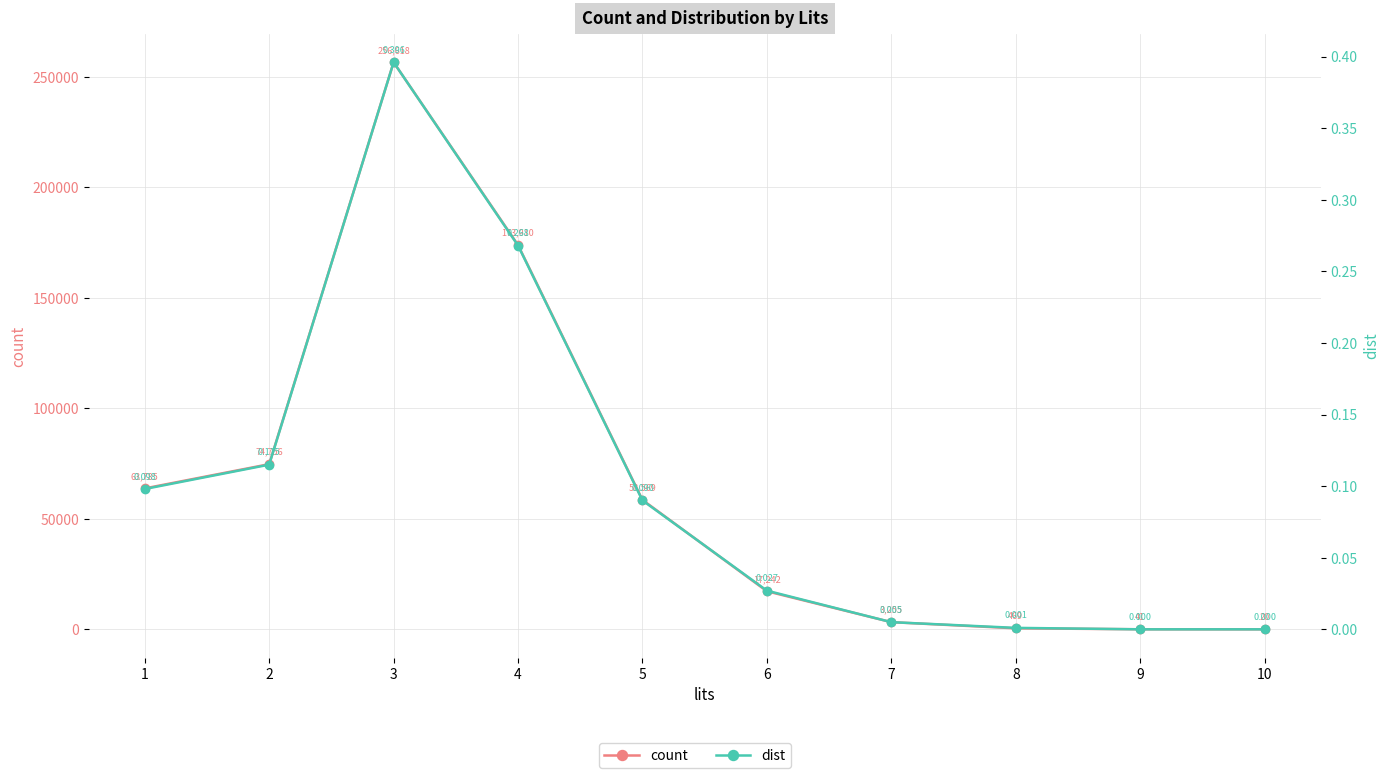

List the series in order of their overall mean, highest first.

count, dist